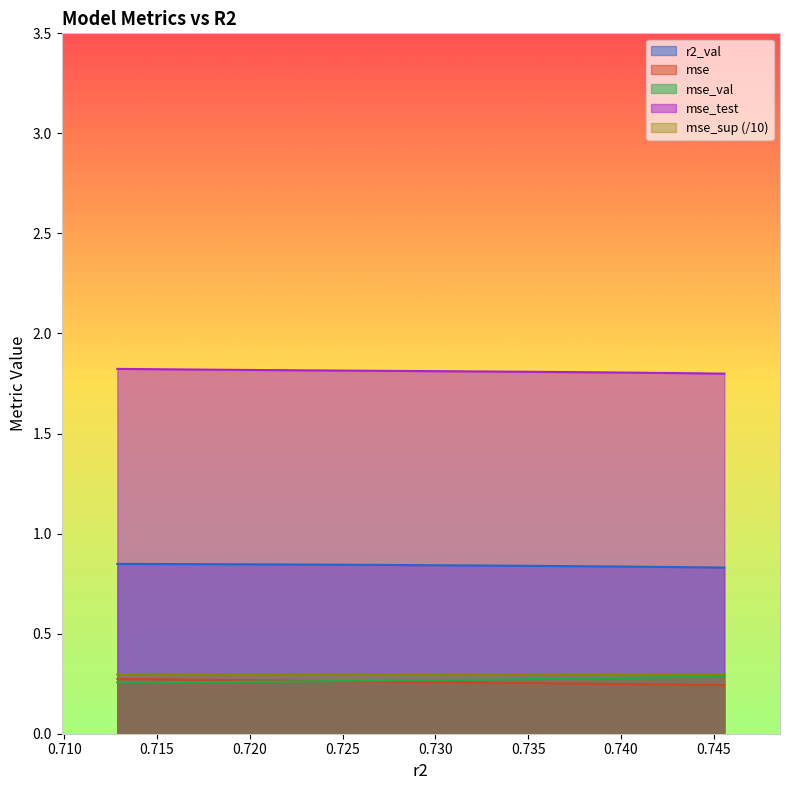

Which series has the largest total across all categories?

mse_test